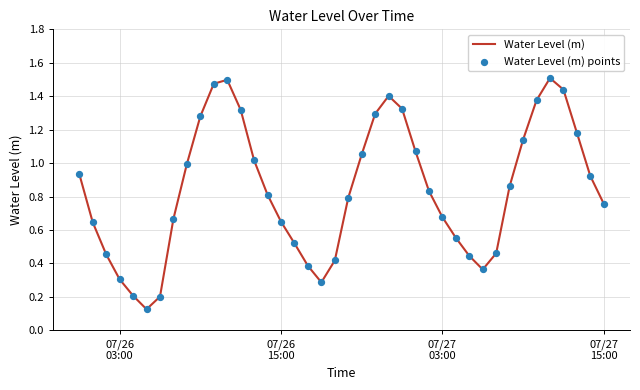

How many lines are shown in the chart?

1